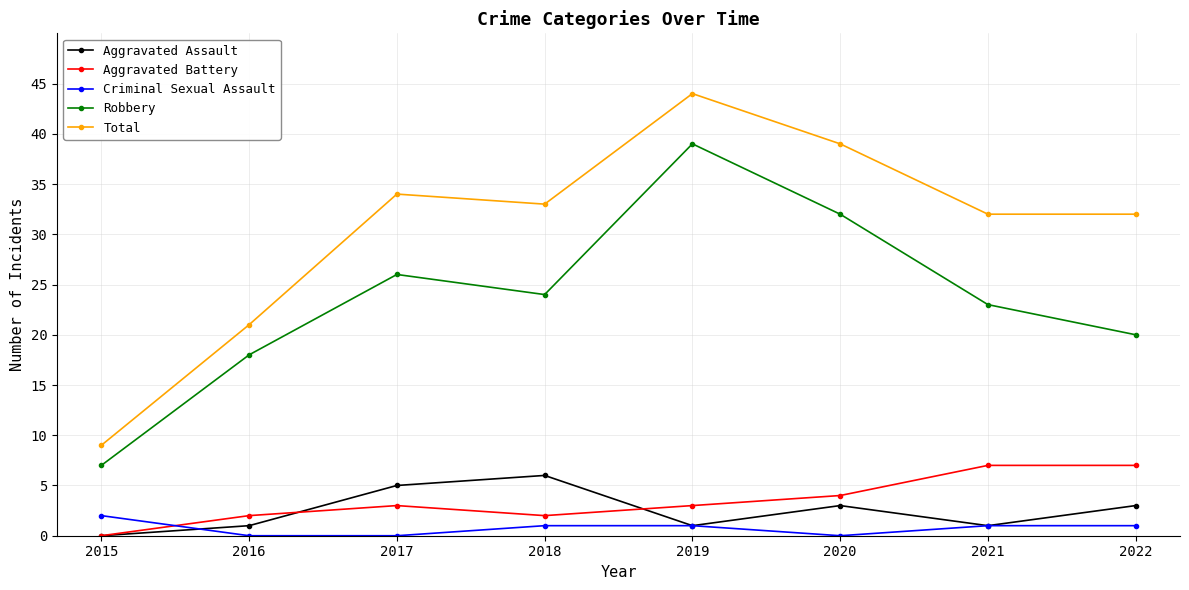

What is the difference between the second highest and minimum values in the Aggravated Assault series?

5